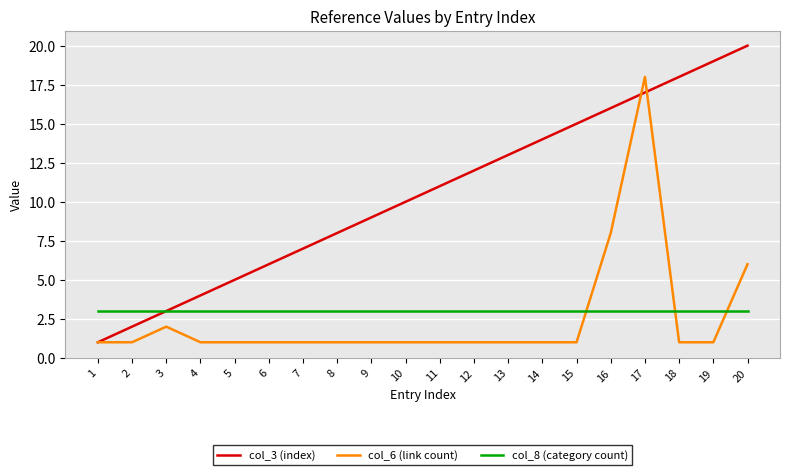

Reading right to left, transcribe all the data shown in this chart.

col_3 (index): 20	19	18	17	16	15	14	13	12	11	10	9	8	7	6	5	4	3	2	1
col_6 (link count): 6	1	1	18	8	1	1	1	1	1	1	1	1	1	1	1	1	2	1	1
col_8 (category count): 3	3	3	3	3	3	3	3	3	3	3	3	3	3	3	3	3	3	3	3